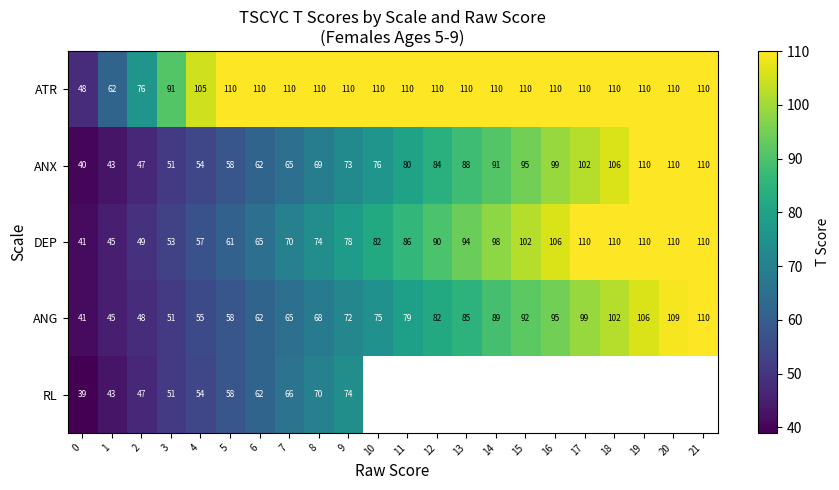

What is the spread (max minus min) of values at 2?

29